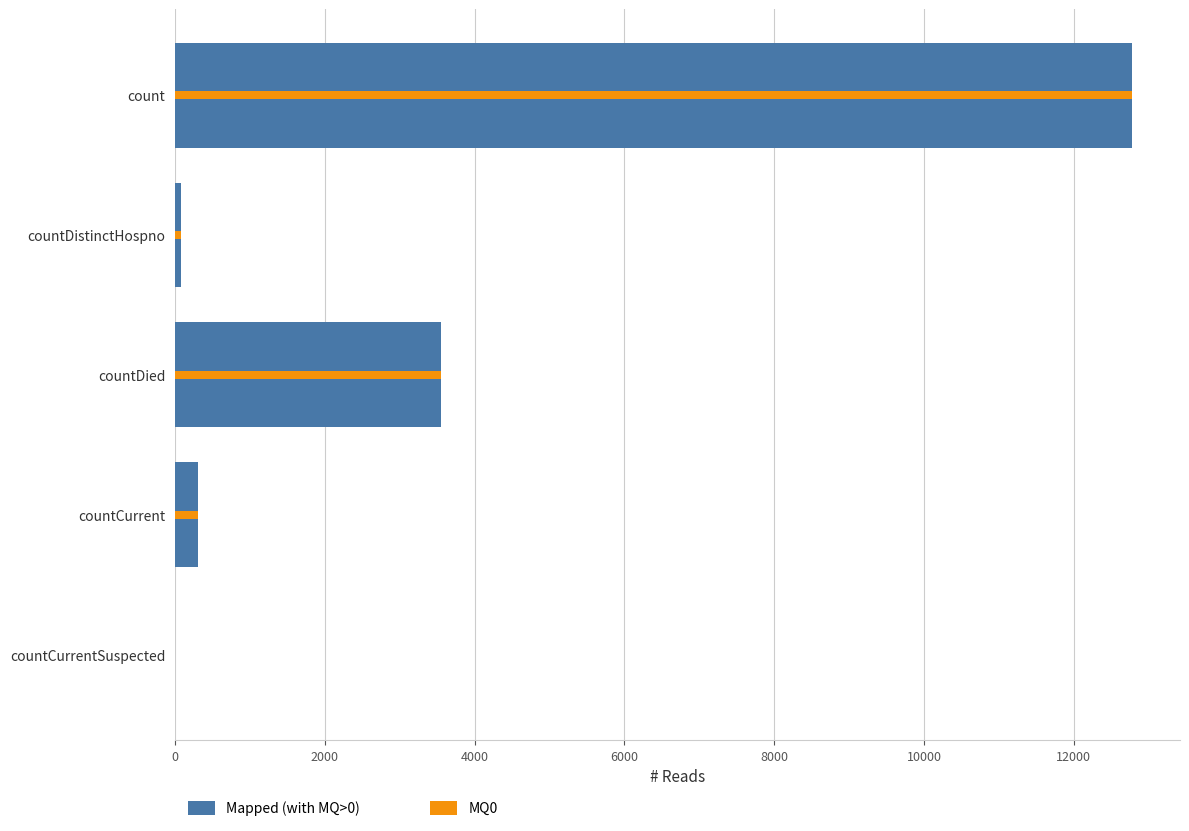

How many groups of bars are there?

5